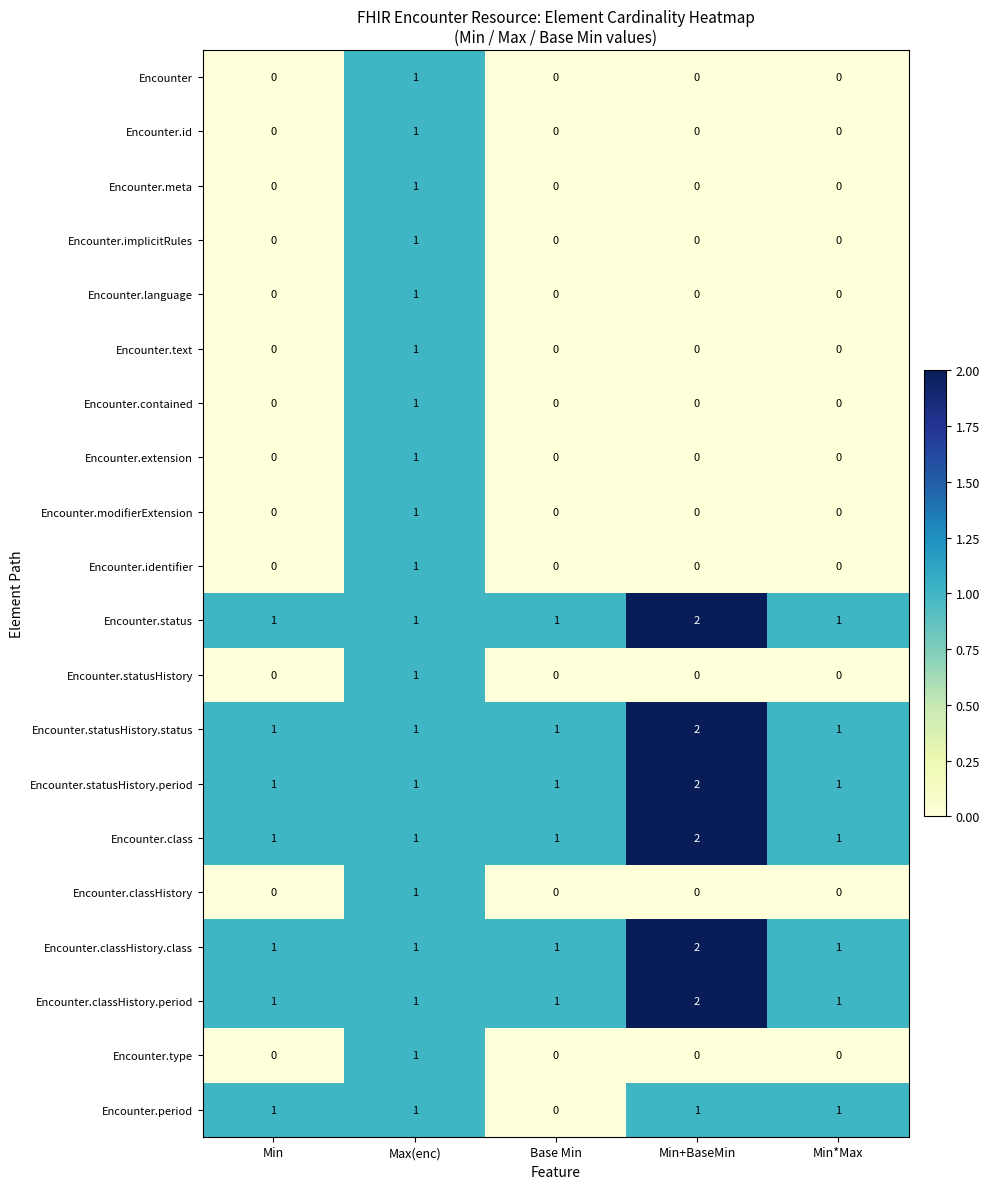

How many Encounter.meta values are between 0 and 1?

5